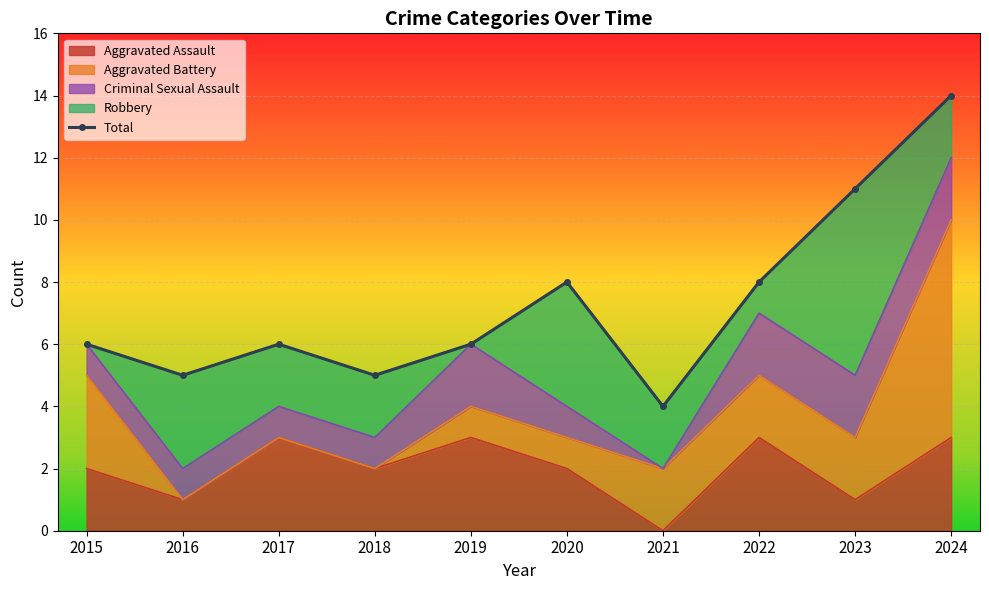

How many data points are less than 6?

3